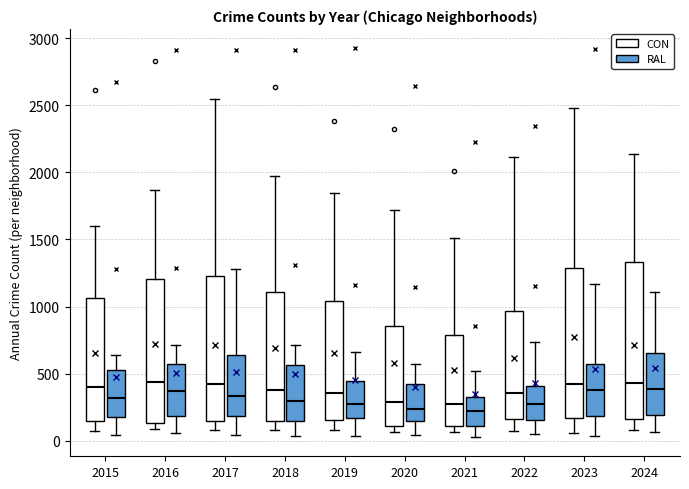

Reading left to right, transcribe this box plot: for each box, give where its median line is, the range the box spans, and where its two whiskers end, as read against the y-axis. The values are not printed on the chart, so give them approximately, as read against the axis.

2015 (CON): median 400, box 150 to 1050, whiskers 50 to 1600
2015 (RAL): median 300, box 200 to 550, whiskers 50 to 650
2016 (CON): median 450, box 150 to 1200, whiskers 100 to 1850
2016 (RAL): median 350, box 200 to 550, whiskers 50 to 700
2017 (CON): median 450, box 150 to 1250, whiskers 100 to 2550
2017 (RAL): median 350, box 200 to 650, whiskers 50 to 1300
2018 (CON): median 400, box 150 to 1100, whiskers 100 to 1950
2018 (RAL): median 300, box 150 to 550, whiskers 50 to 700
2019 (CON): median 350, box 150 to 1050, whiskers 100 to 1850
2019 (RAL): median 250, box 150 to 450, whiskers 50 to 650
2020 (CON): median 300, box 100 to 850, whiskers 50 to 1700
2020 (RAL): median 250, box 150 to 400, whiskers 50 to 550
2021 (CON): median 250, box 100 to 800, whiskers 50 to 1500
2021 (RAL): median 250, box 100 to 350, whiskers 50 to 500
2022 (CON): median 350, box 150 to 950, whiskers 100 to 2100
2022 (RAL): median 300, box 150 to 400, whiskers 50 to 750
2023 (CON): median 450, box 150 to 1300, whiskers 50 to 2500
2023 (RAL): median 400, box 200 to 550, whiskers 50 to 1150
2024 (CON): median 450, box 150 to 1350, whiskers 100 to 2150
2024 (RAL): median 400, box 200 to 650, whiskers 50 to 1100